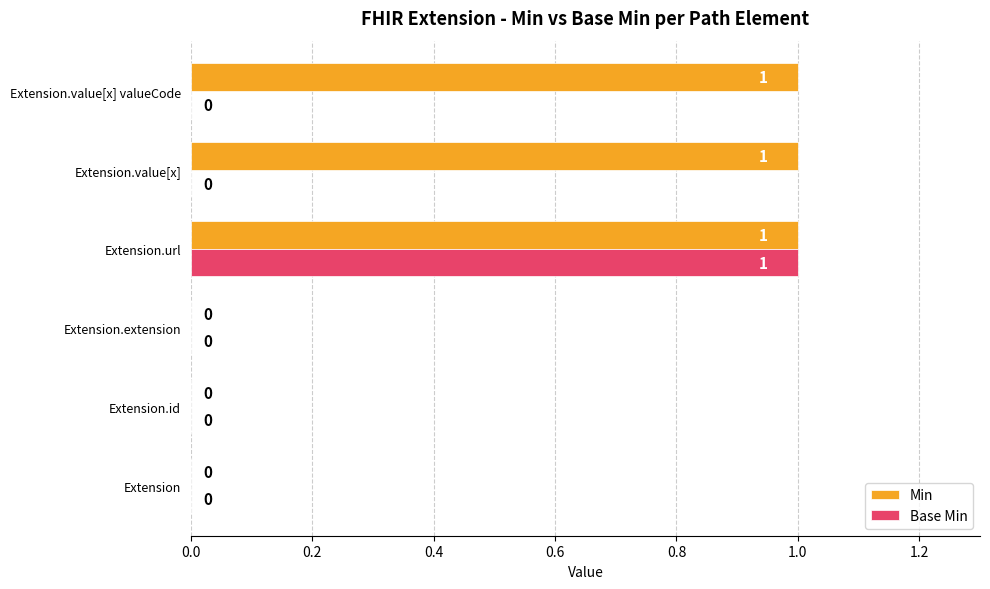

At which category is the sum across all series the highest?

Extension.url